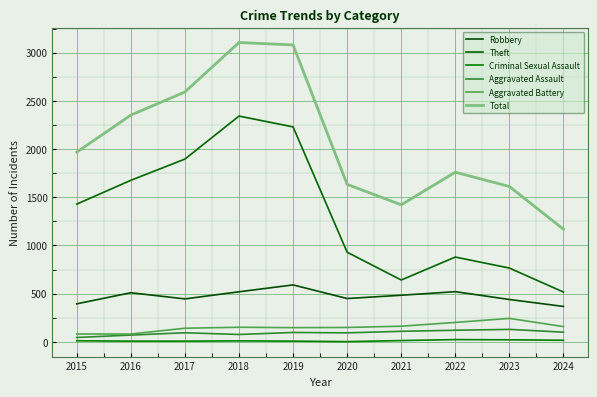

Where is the first local minimum for Aggravated Assault?

2018